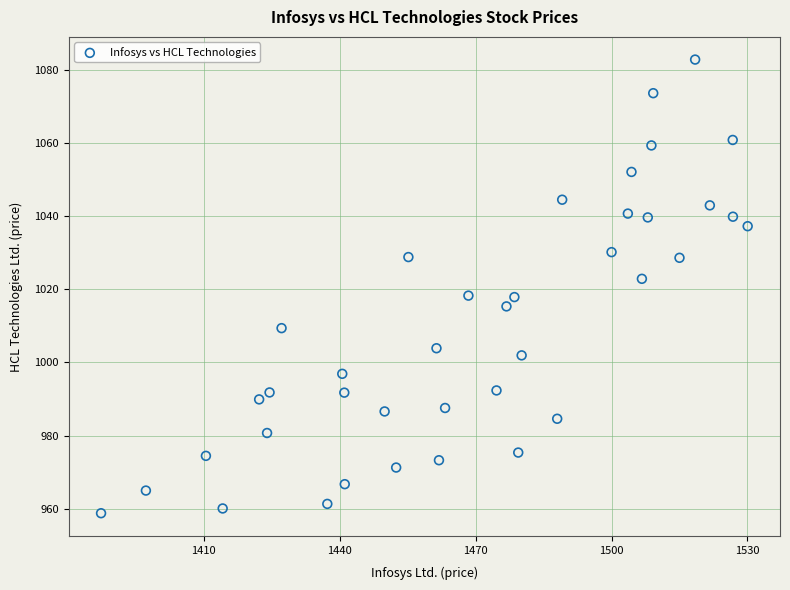

What is the range of X values (max minus min)?

142.8